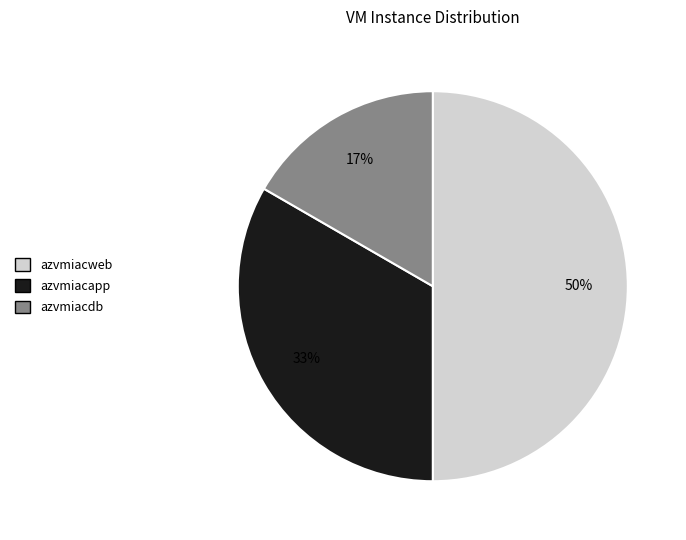

Do azvmiacweb and azvmiacdb together represent more than half of the pie?

Yes